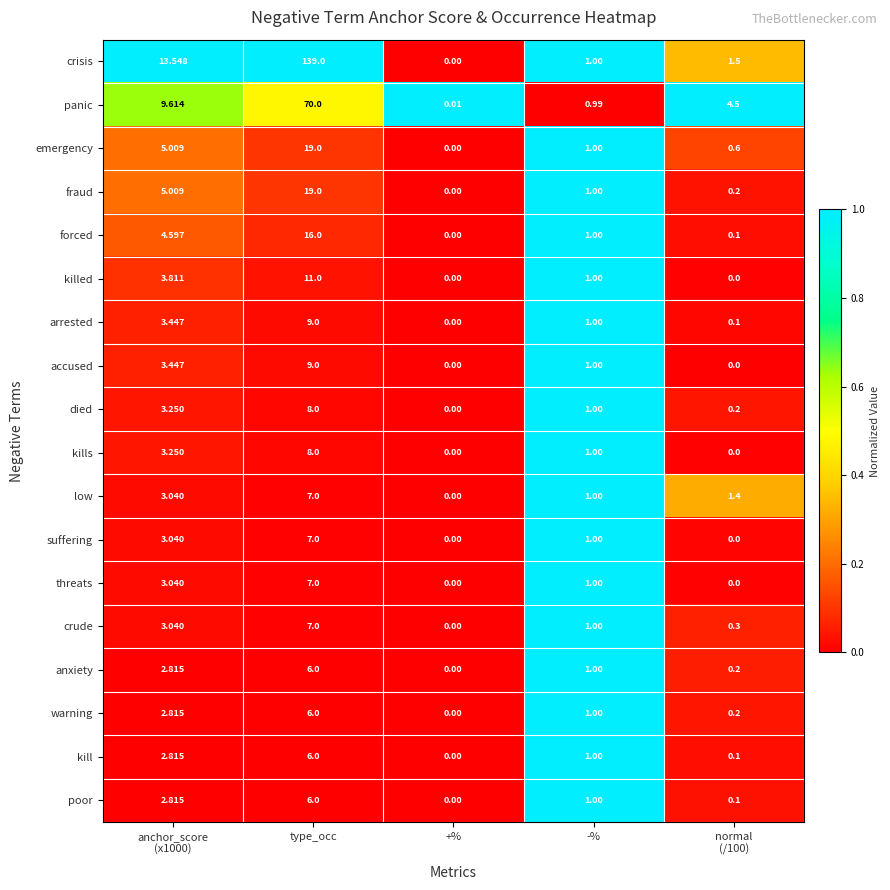

At which category is the sum across all series the highest?

type_occ